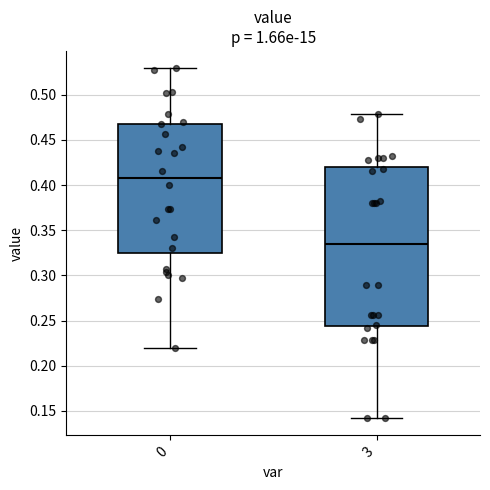

Comparing the boxes themselves (not the whiskers), which one is the tallest?

3